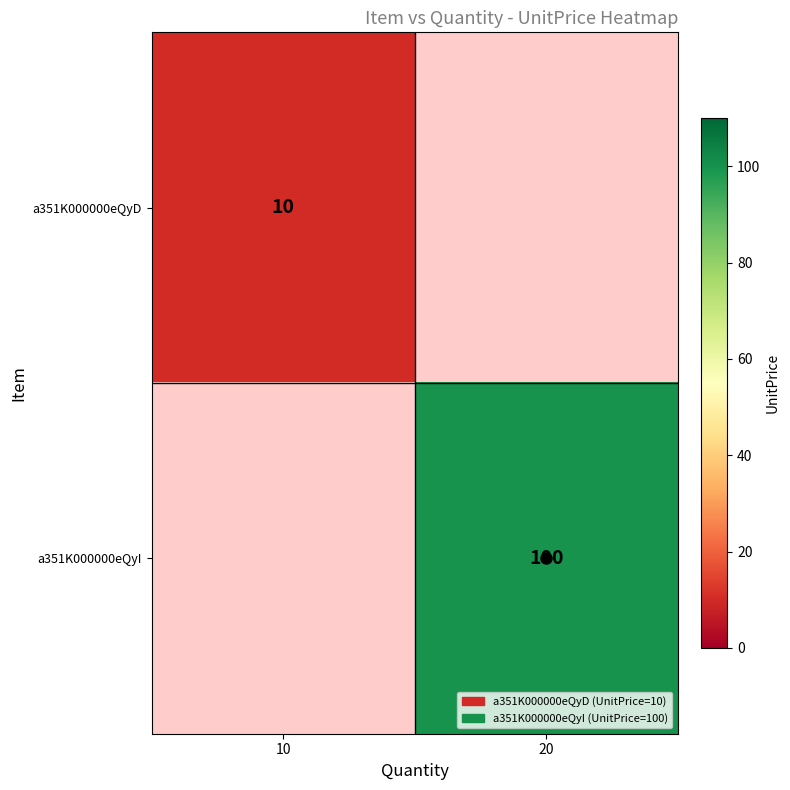

Which has a higher value, 10 or 20?

20